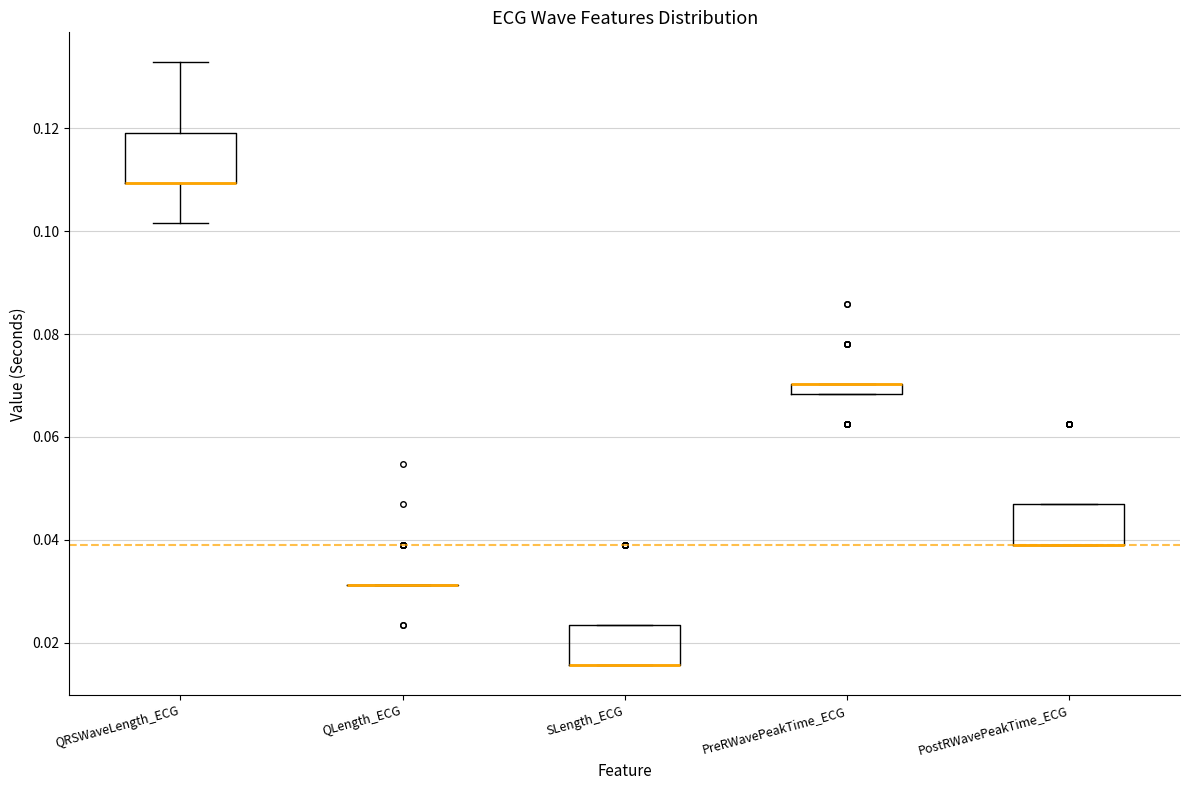

Where is the lower edge of the box for PreRWavePeakTime_ECG on the y-axis? The values are not printed on the chart, so give them approximately, as read against the axis.

0.068